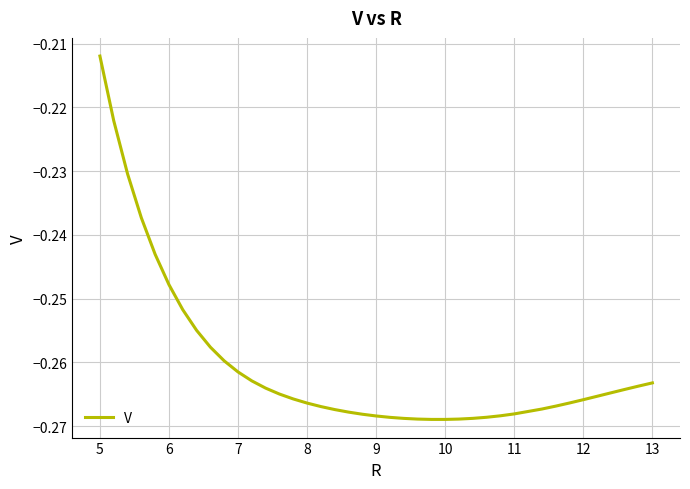

Does the chart have visible grid lines?

Yes